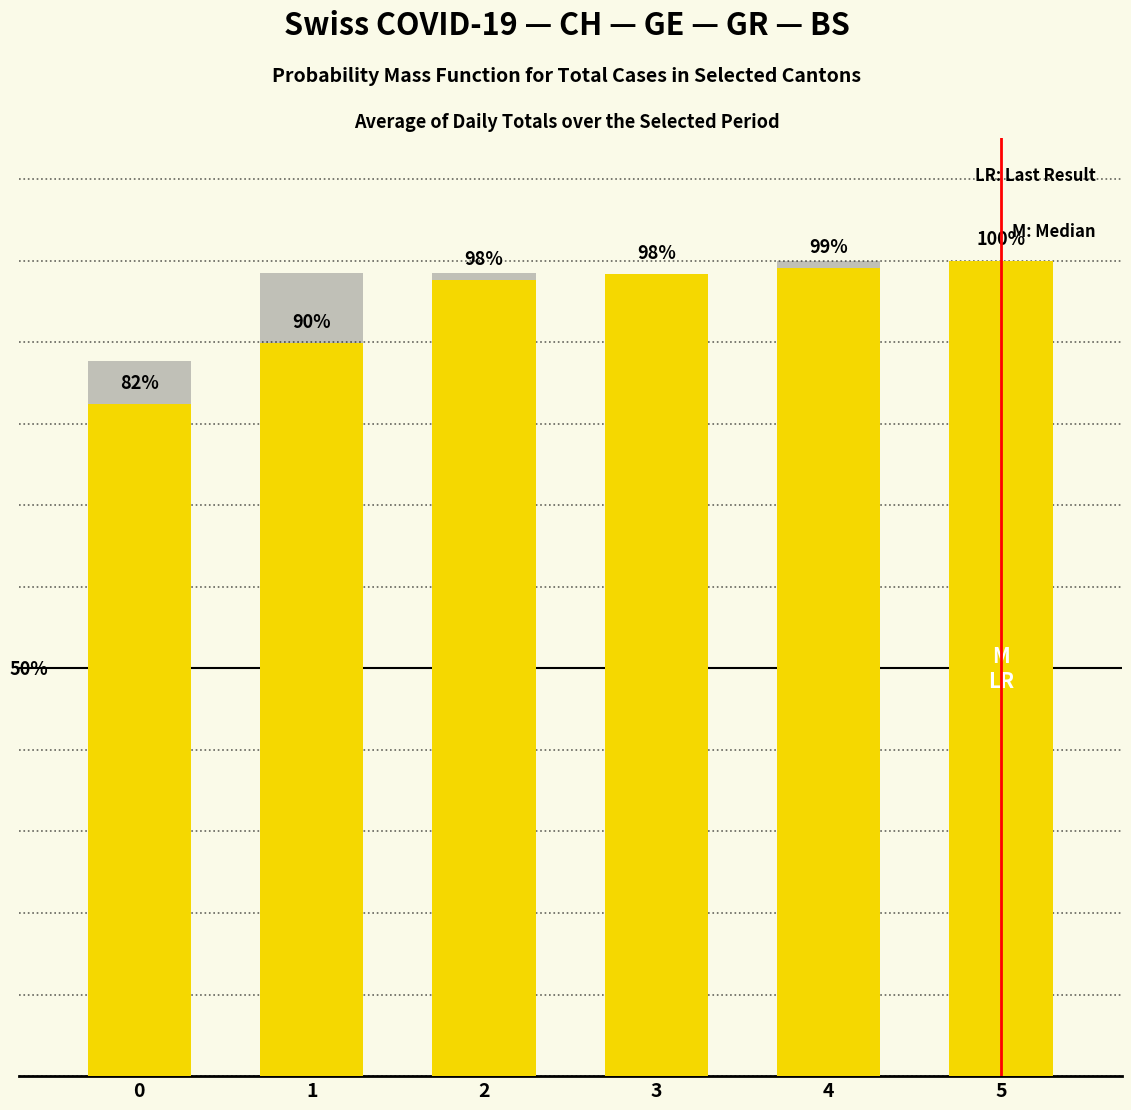

Does the chart contain any negative values?

No